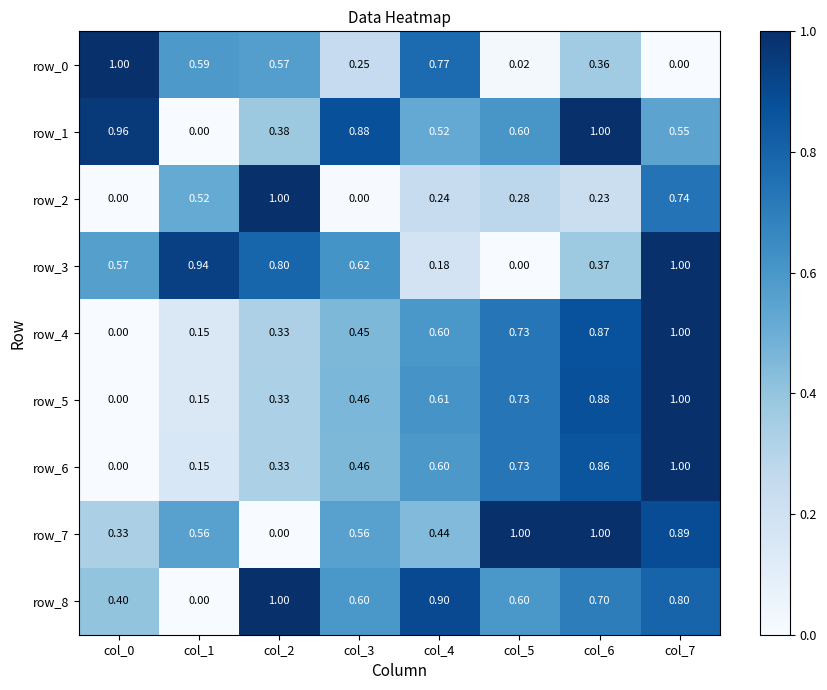

At which category is the sum across all series the highest?

col_7